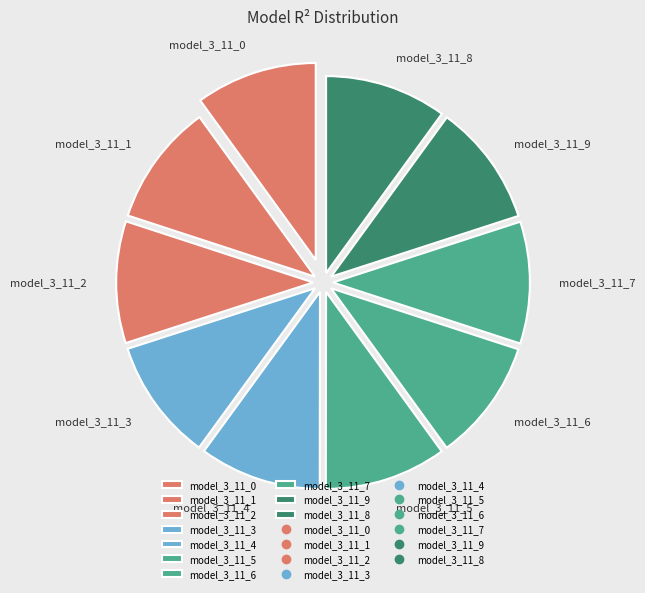

Which slice is the largest?

model_3_11_7